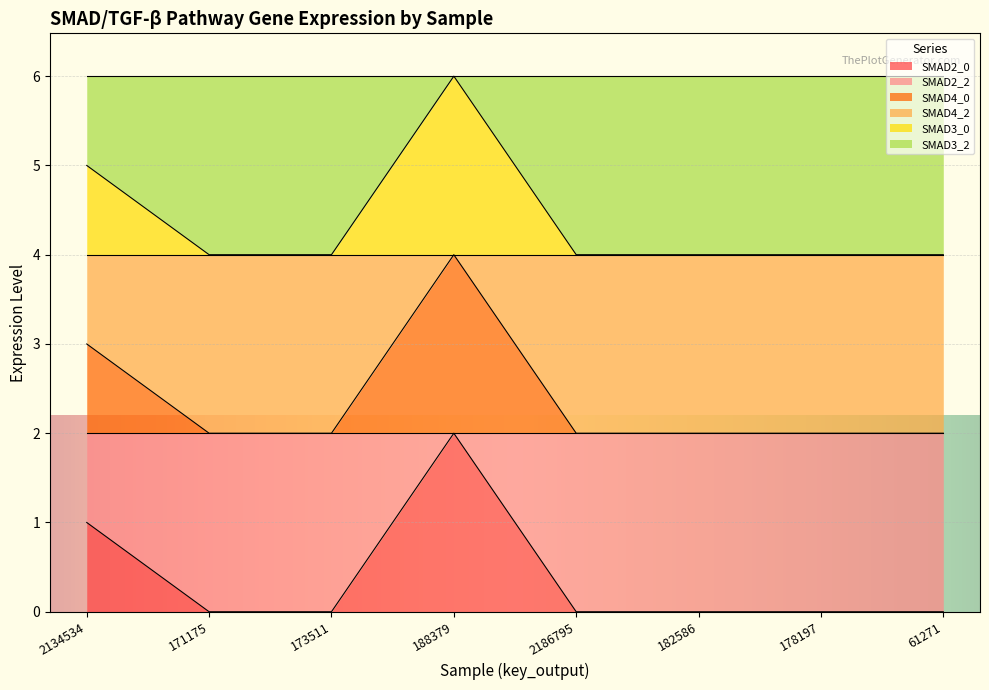

Which category has the lowest value across all series?

171175